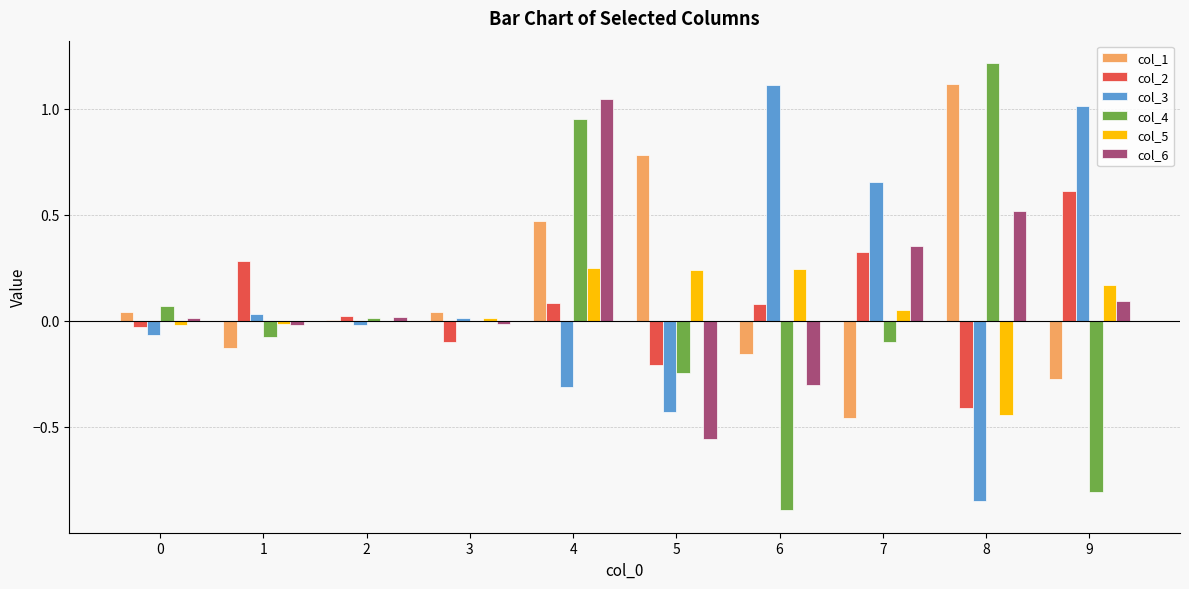

How many groups of bars are there?

10